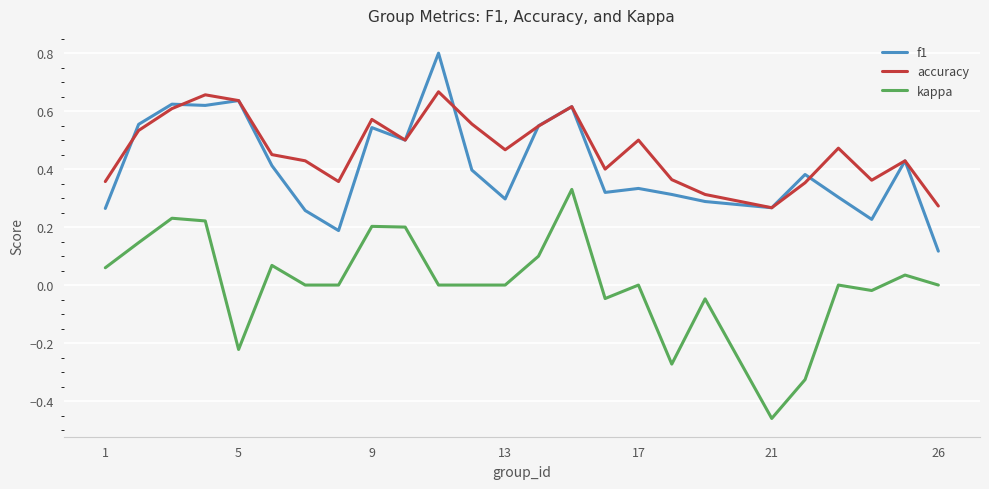

What is the sum of all f1 values?

10.2